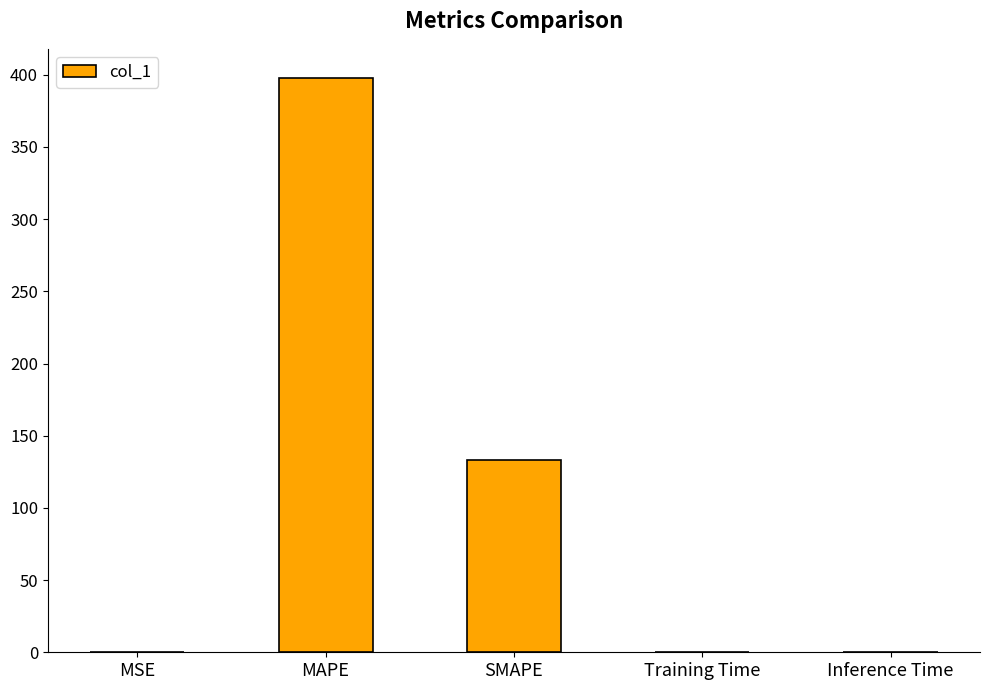

What is the change in value from MSE to MAPE?

+398.1